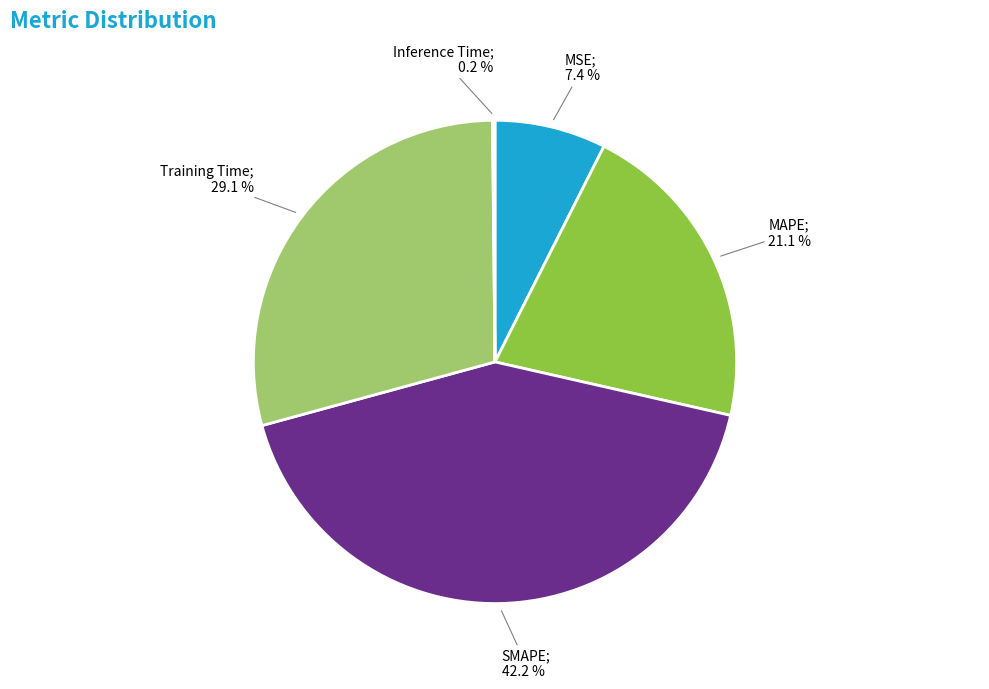

Is there a majority slice in this chart?

No